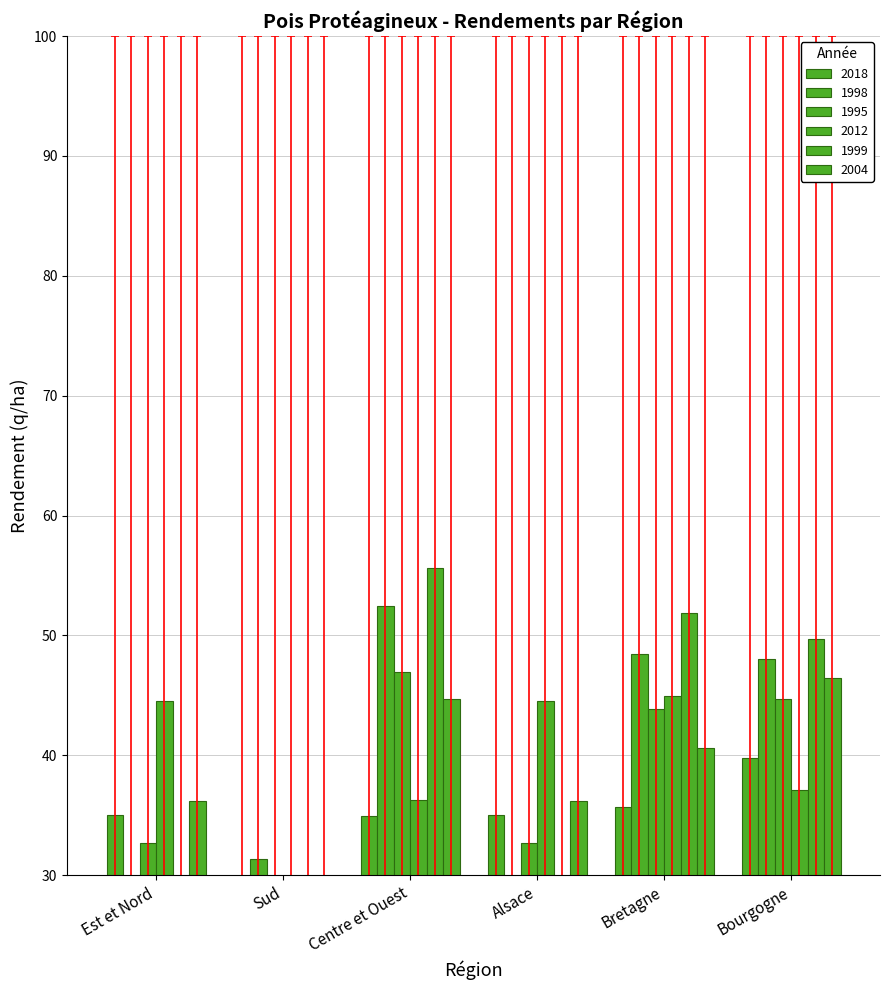

What is the label of the 6th bar from the right?

Est et Nord